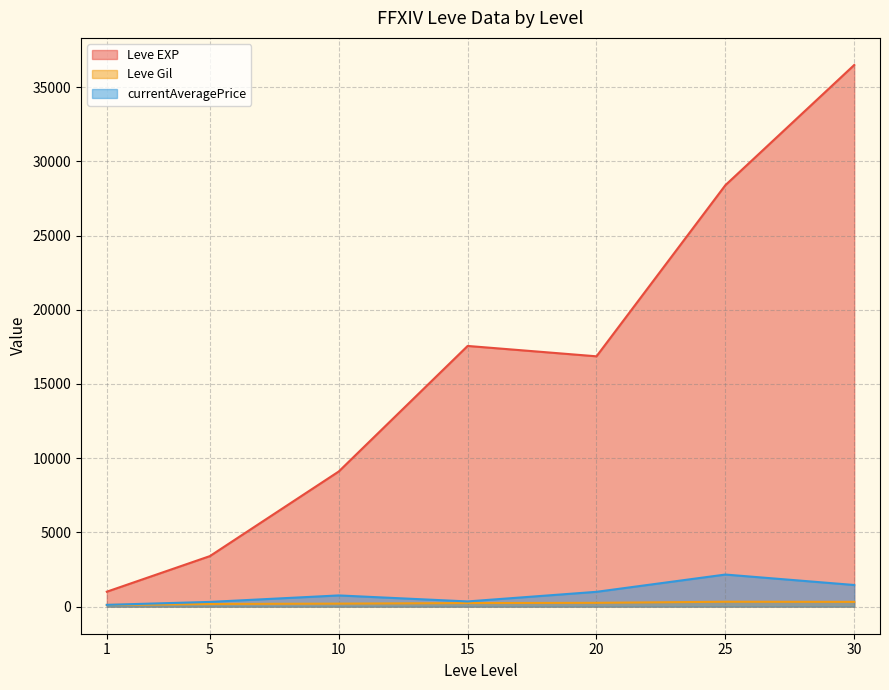

Is it true that currentAveragePrice equals 1658 at 20?

False